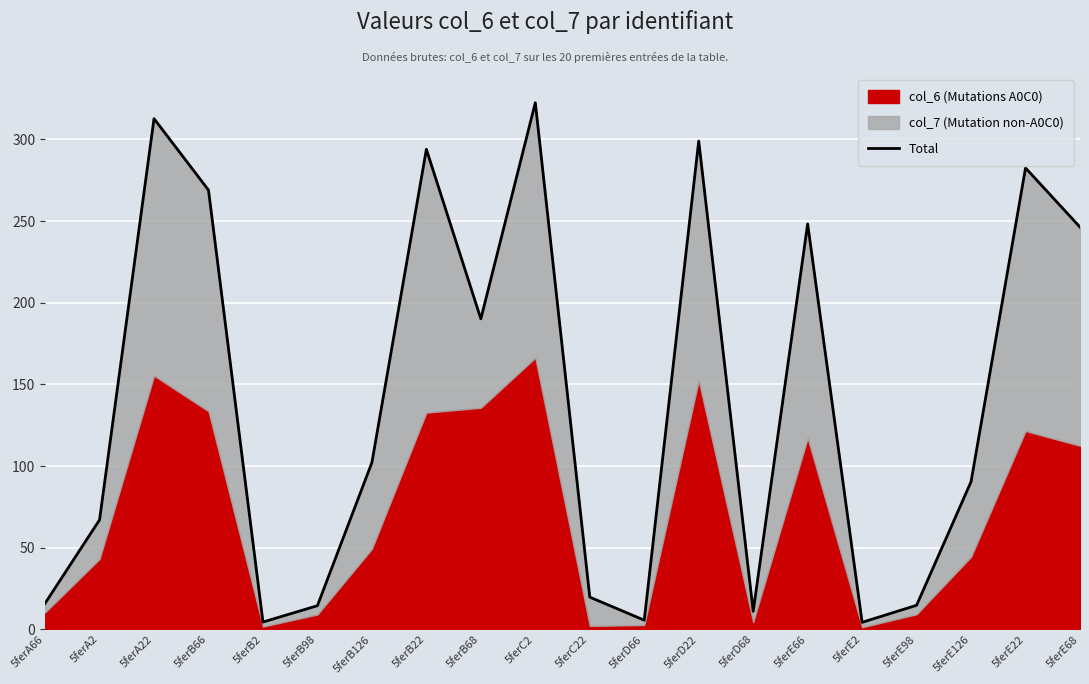

True or false: there are more than 2 points higher than both neighbors.

True